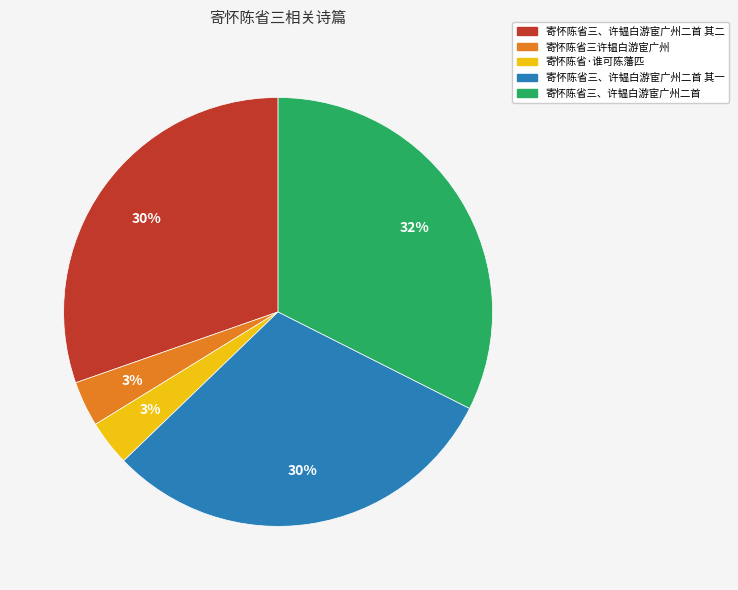

To the nearest percent, what is the combined percentage of 寄怀陈省三、许韫白游宦广州二首 其二 and 寄怀陈省三、许韫白游宦广州二首?

63%